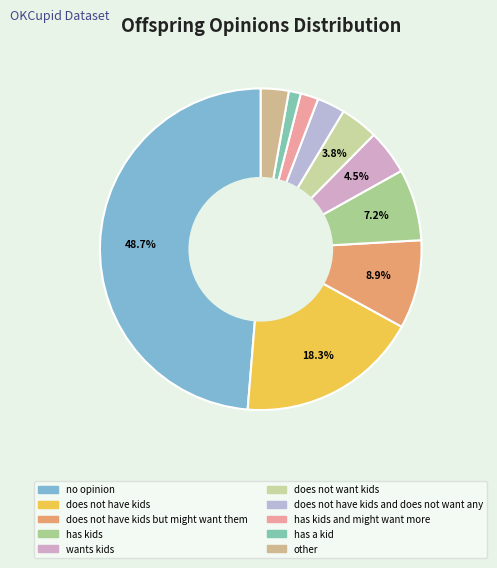

How many segments does this pie chart have?

10